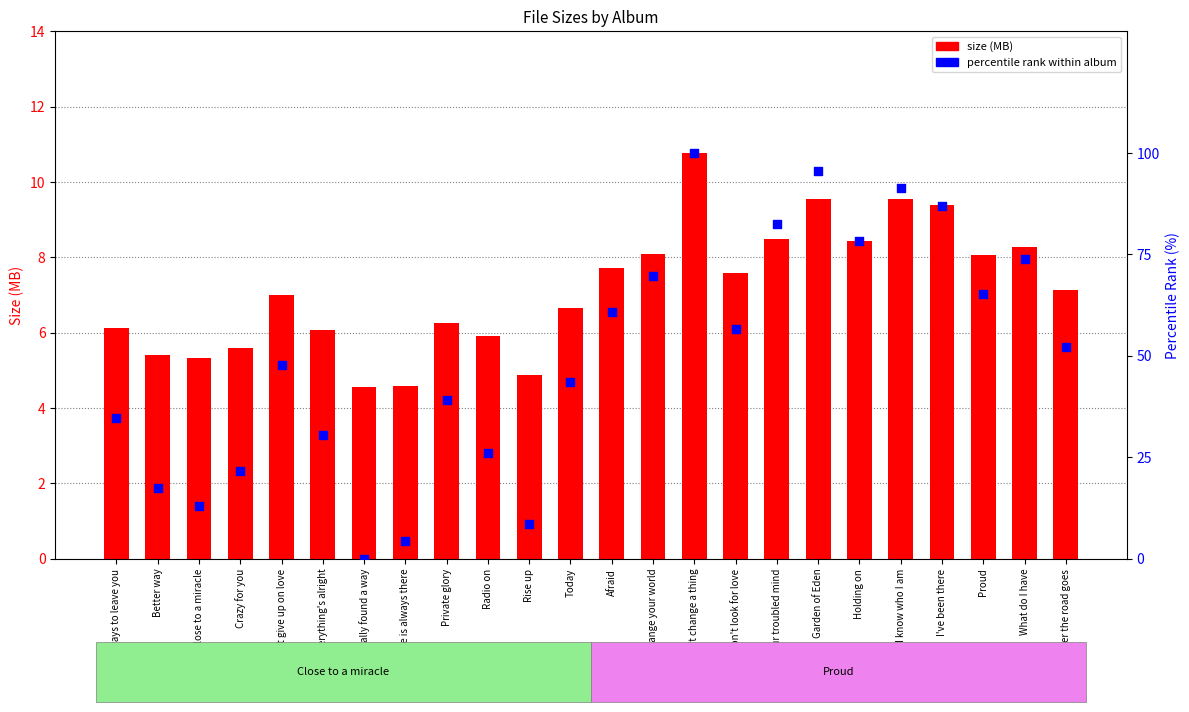

Which series reaches the minimum Y coordinate?

percentile rank within album